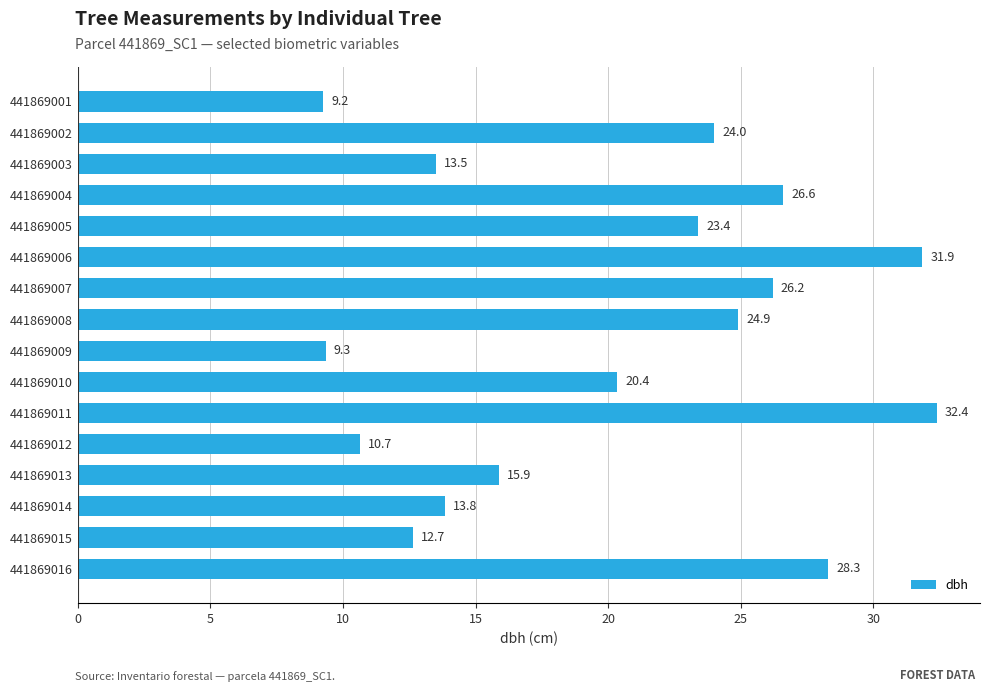

The chart shows a value of 13.3 at 441869001. True or false?

False